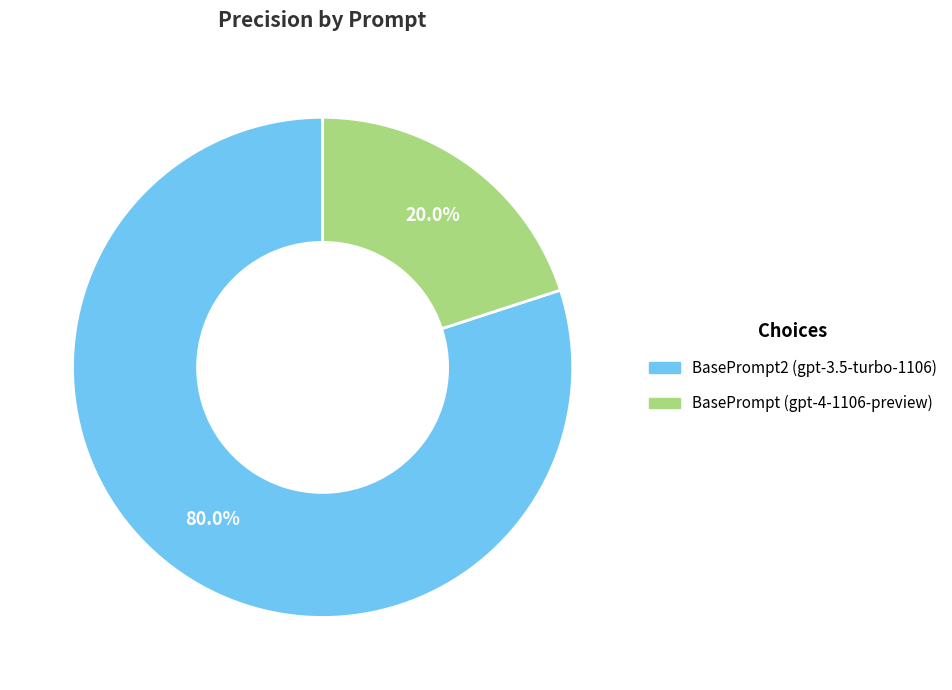

Which category has the smallest portion of the pie?

BasePrompt (gpt-4-1106-preview)